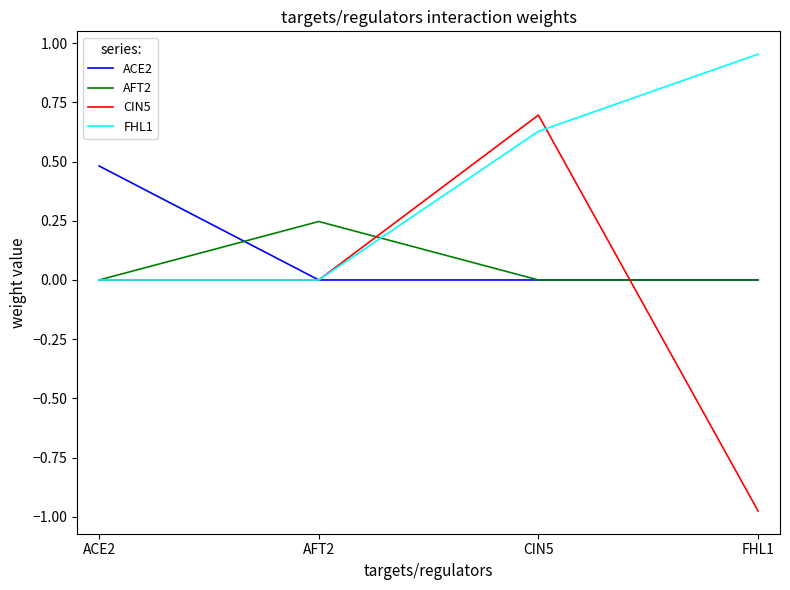

Which series has the largest total across all categories?

FHL1